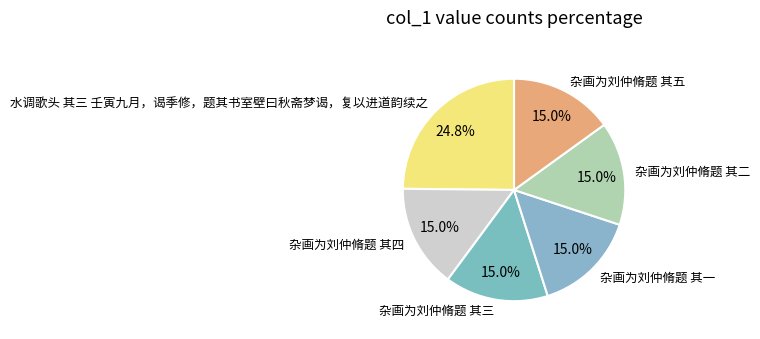

To the nearest percent, what is the average slice percentage?

17%